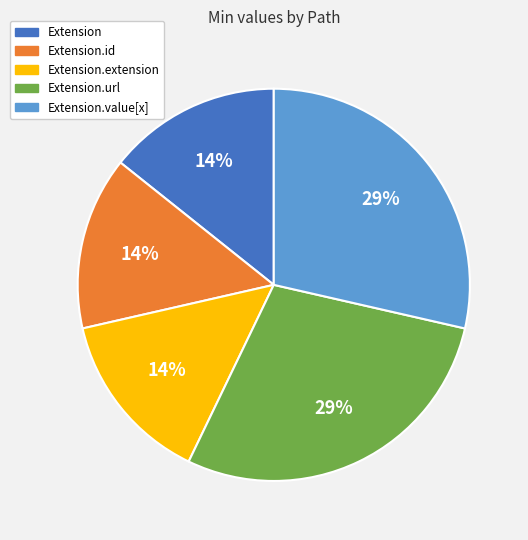

Does any single category account for the majority?

No